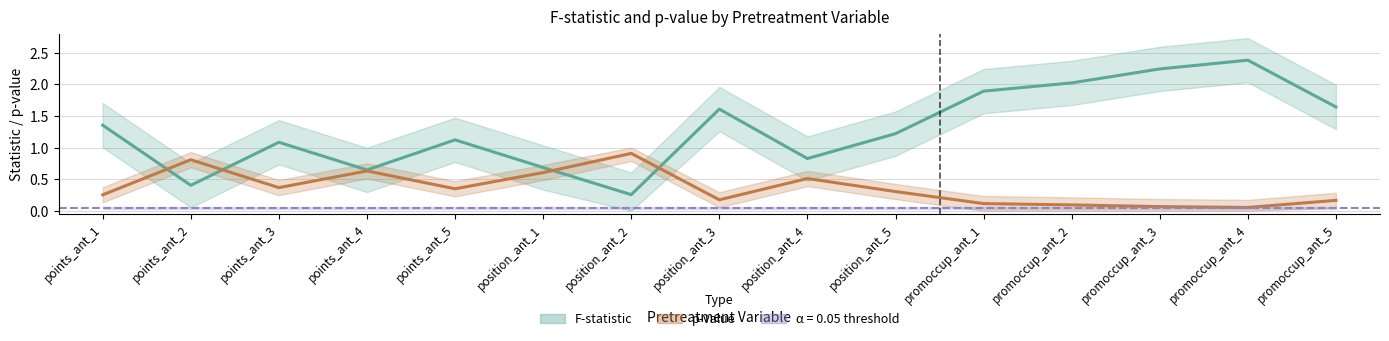

Which series has the widest spread of values?

F-statistic